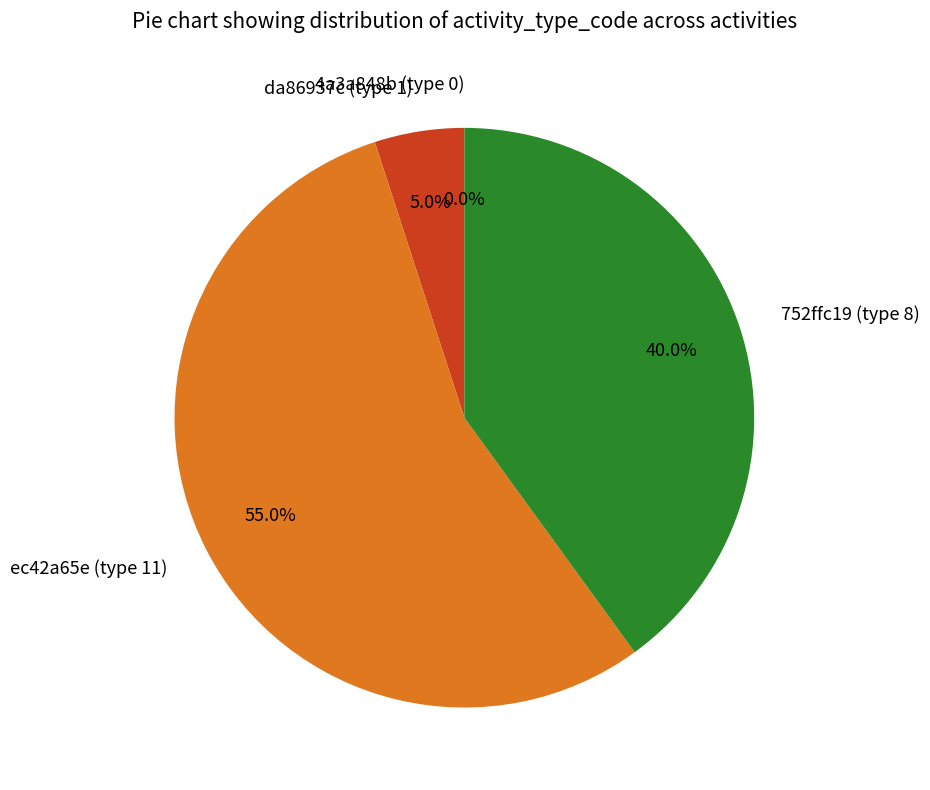

To the nearest percent, what is the average slice percentage?

25%